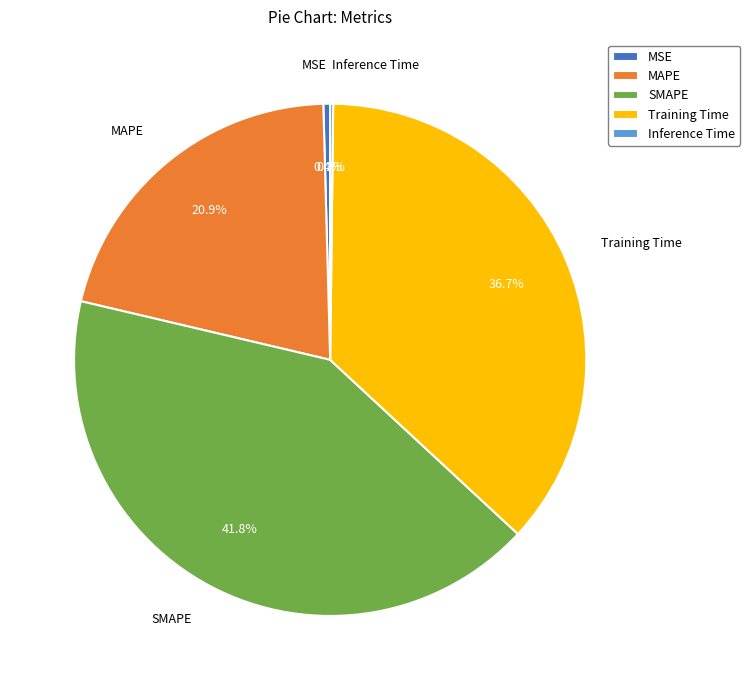

What is the largest slice in the pie chart?

SMAPE